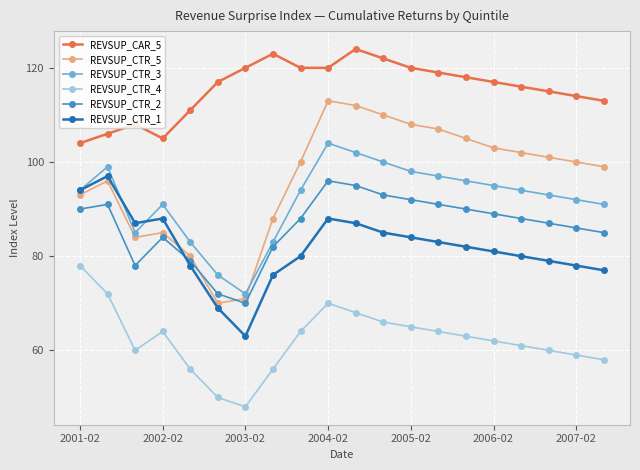

True or false: REVSUP_CTR_1 and REVSUP_CAR_5 intersect in this chart.

False